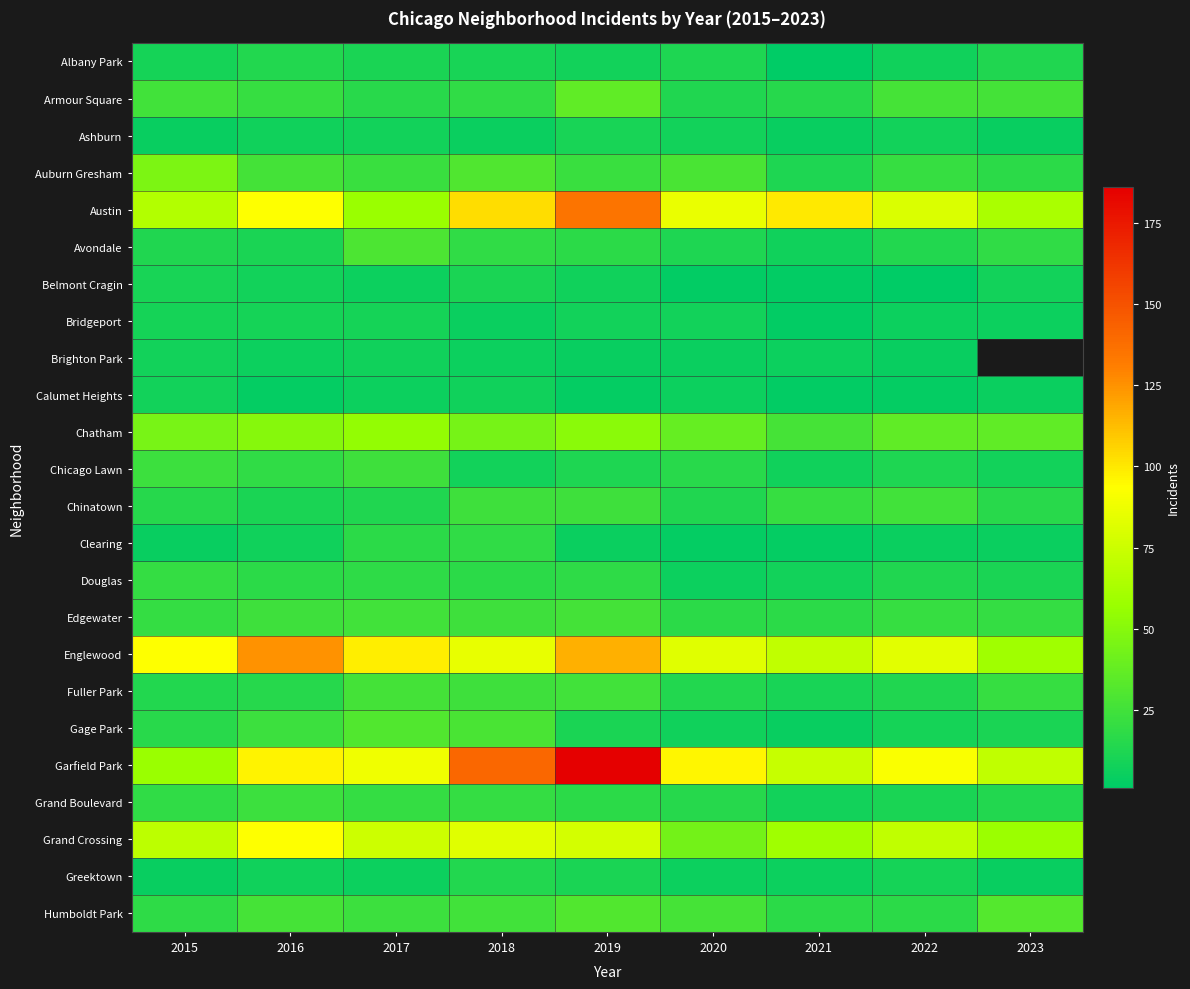

What is the maximum value shown in the chart?

186.0